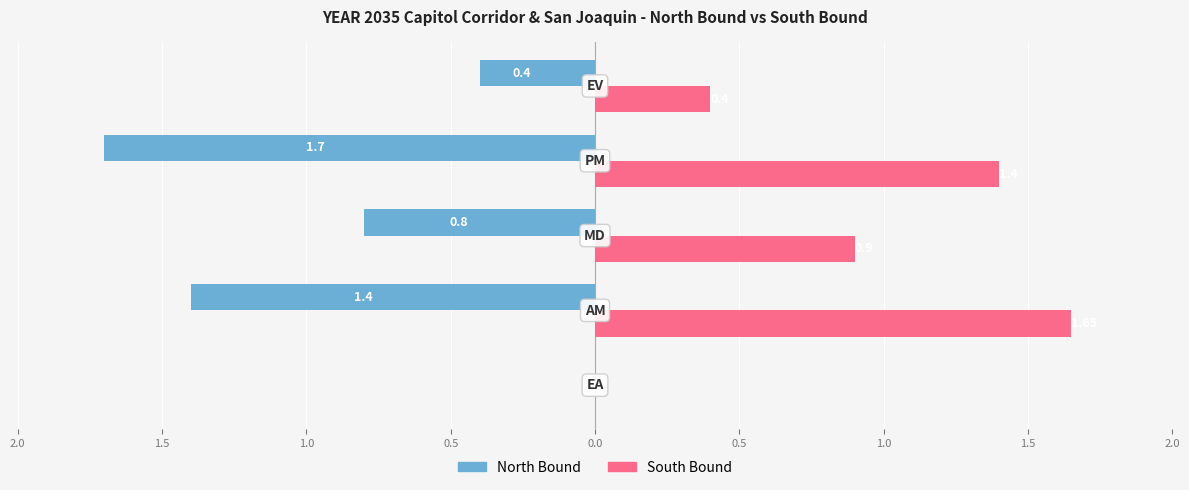

What are all the series names shown in the legend?

North Bound, South Bound